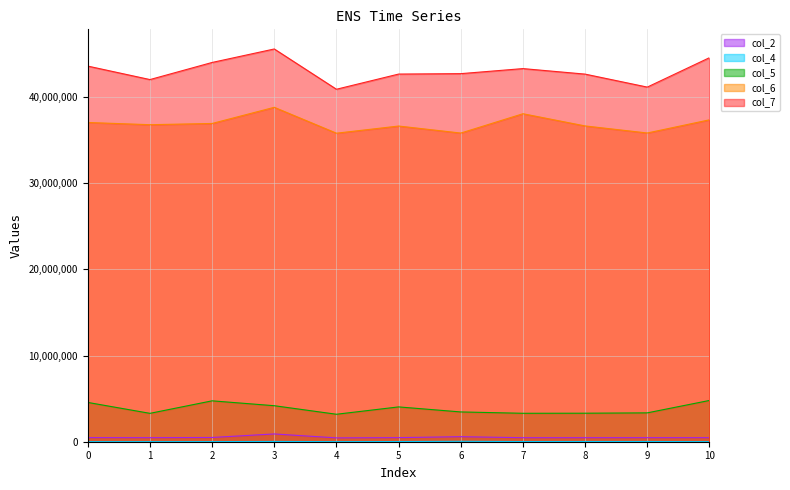

Does the chart have visible grid lines?

Yes